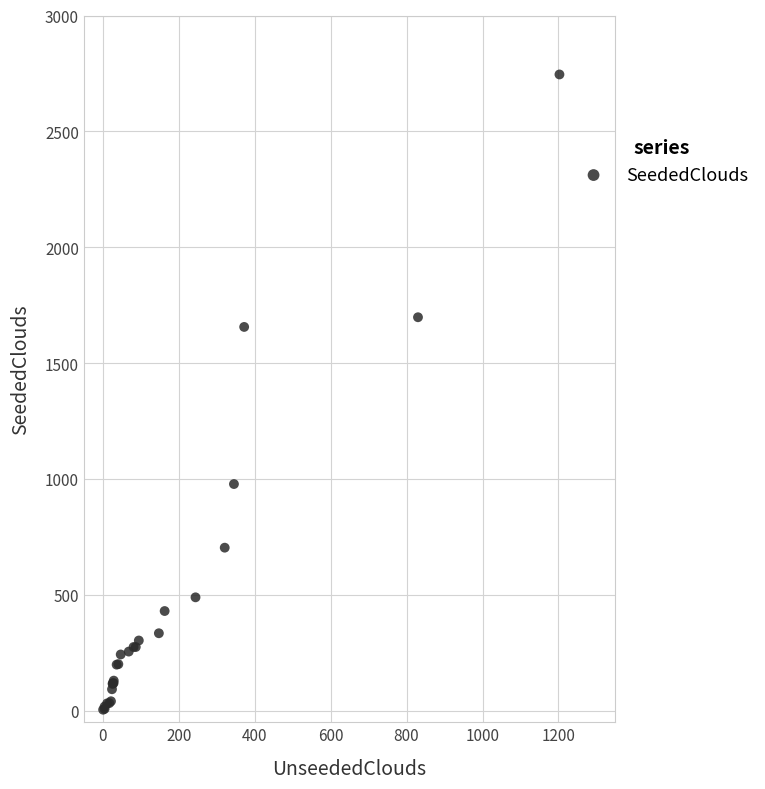

What Y value in the scatter plot is closest to 1374?

1656.0